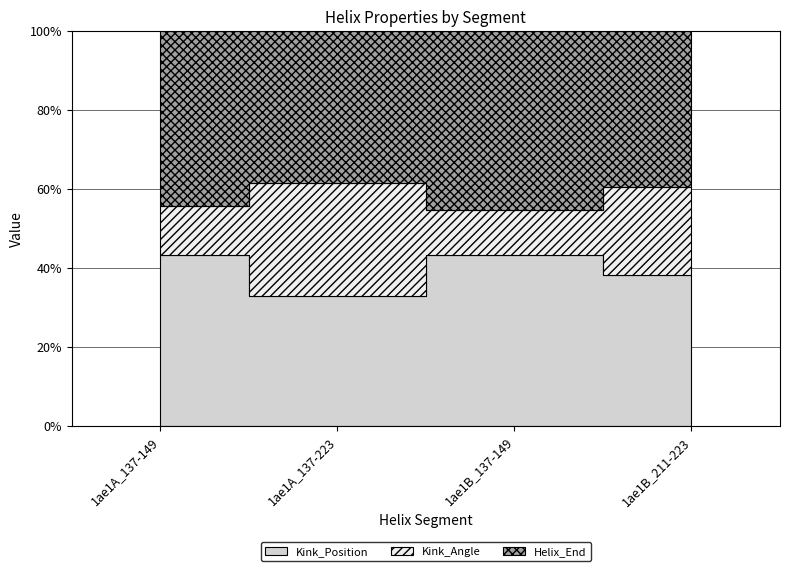

True or false: Kink_Angle has a value of 172.2 at 1ae1B_211-223.

False